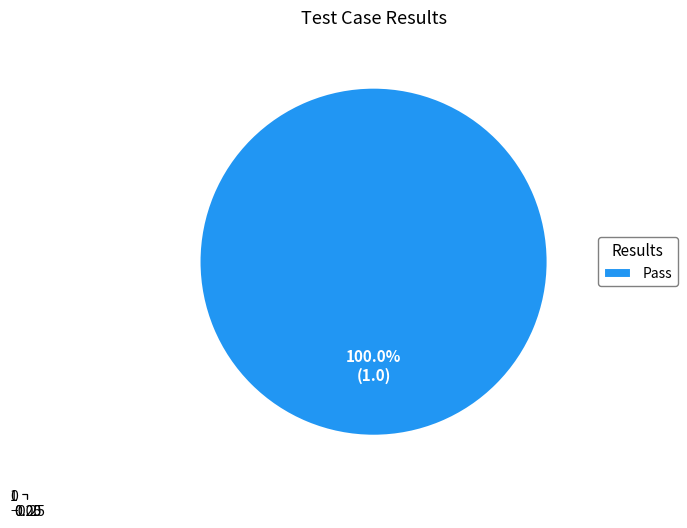

Does Pass account for over 50% of the chart?

Yes